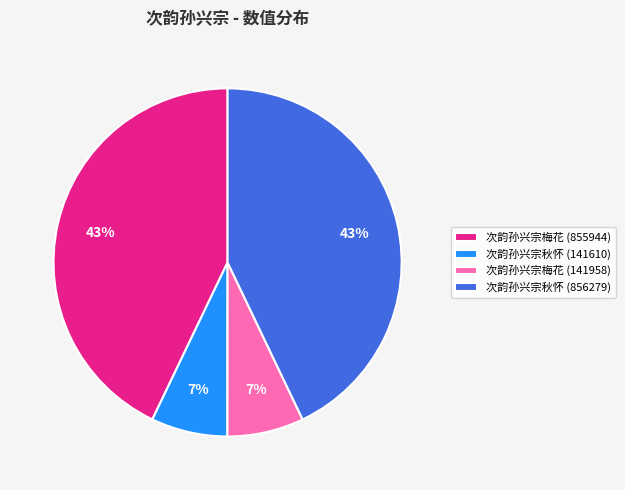

Is it true that 次韵孙兴宗梅花 (855944) is 56% of the pie?

False